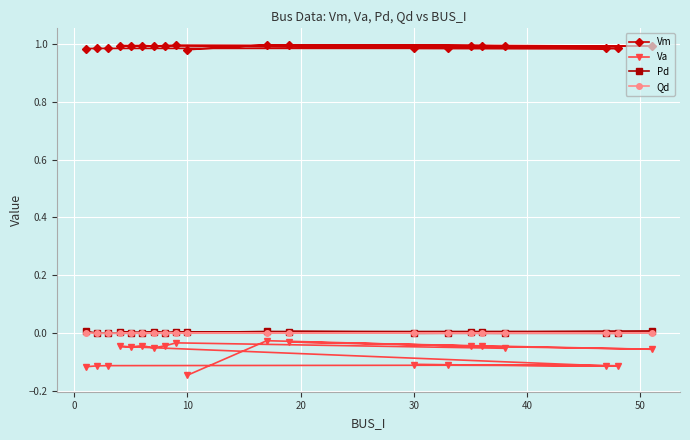

How many categories are shown in the chart?

20